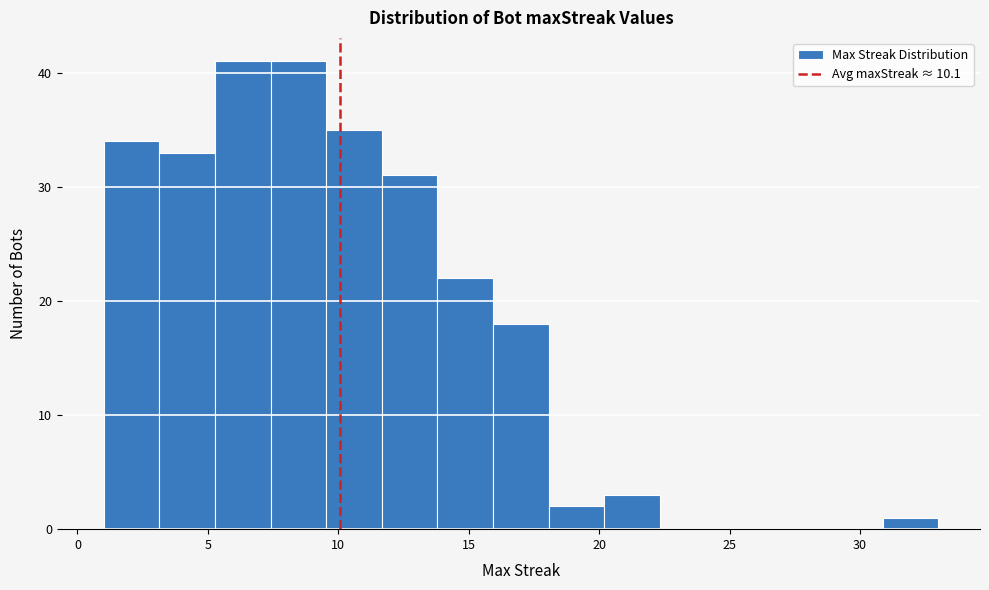

What is the height of the bar covering 9.5 to 11.5 on the x-axis? Neither the bar edges nor the heights are printed on the chart, so give them approximately, as read against the axes.

35